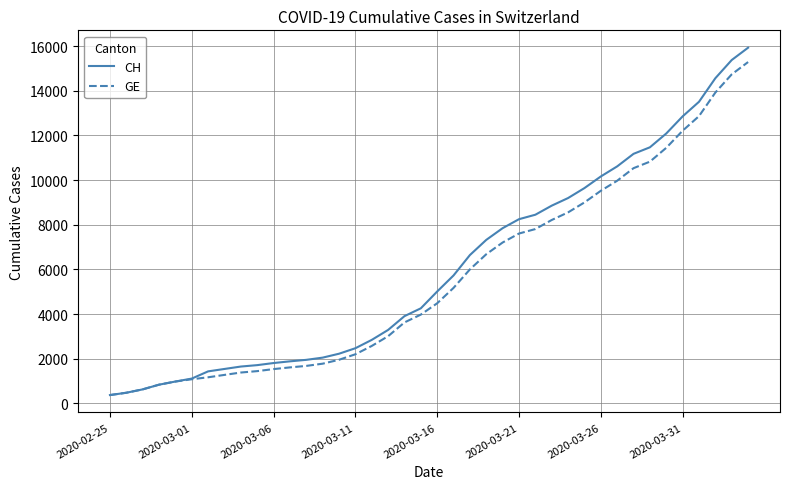

What is the lowest value of the GE series?

375